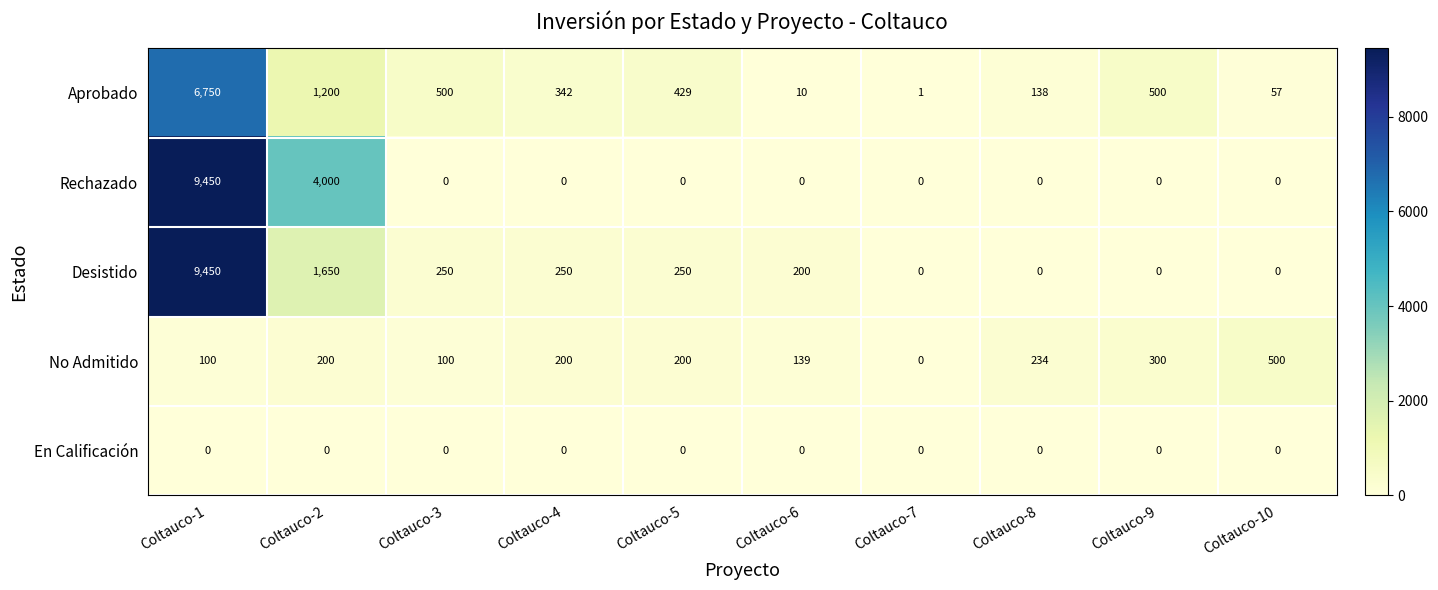

What is the difference between the maximum and minimum values in the Rechazado series?

9450